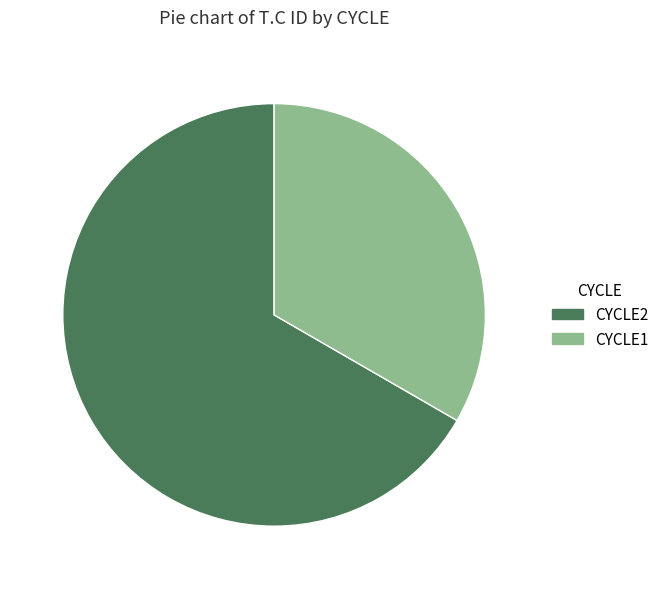

Count the number of slices in the pie.

2